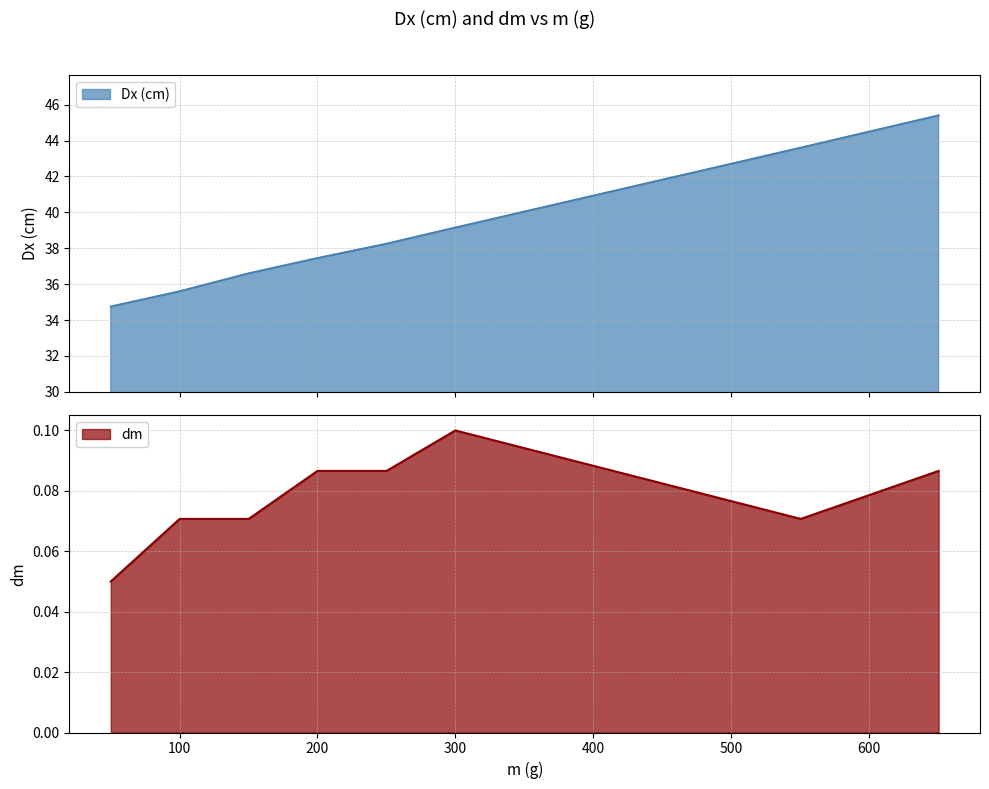

What is the average value of the Dx (cm) series?

38.9